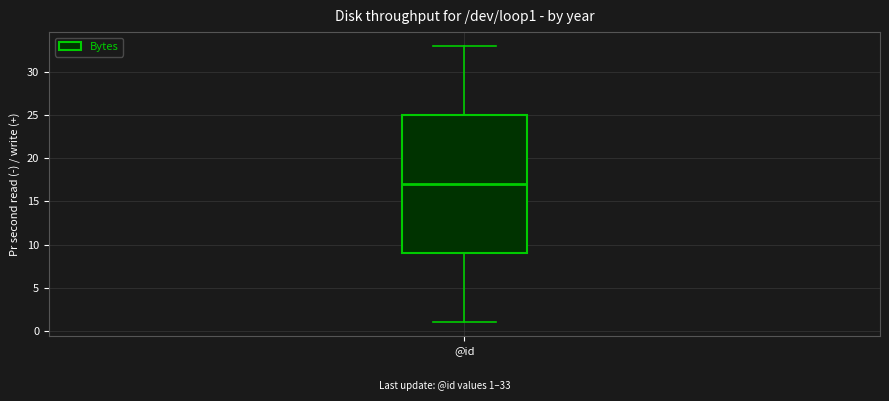

Transcribe this box plot: give where the median line is, the range the box spans, and where the two whiskers end, as read against the y-axis. The values are not printed on the chart, so give them approximately, as read against the axis.

median 17, box 9 to 25, whiskers 1 to 33